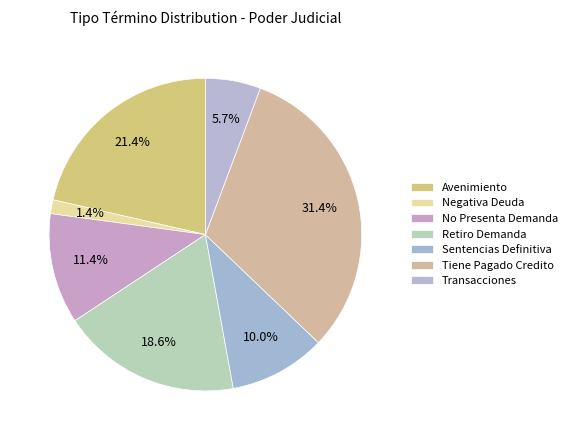

What percentage is the Negativa Deuda slice, to the nearest percent?

1%